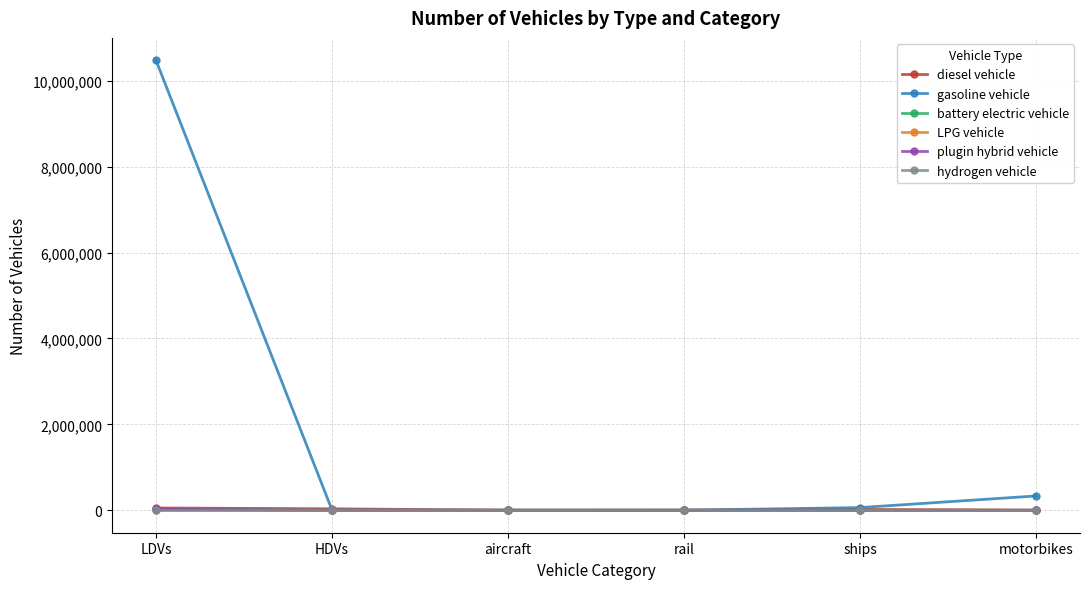

Which series has the largest total across all categories?

gasoline vehicle